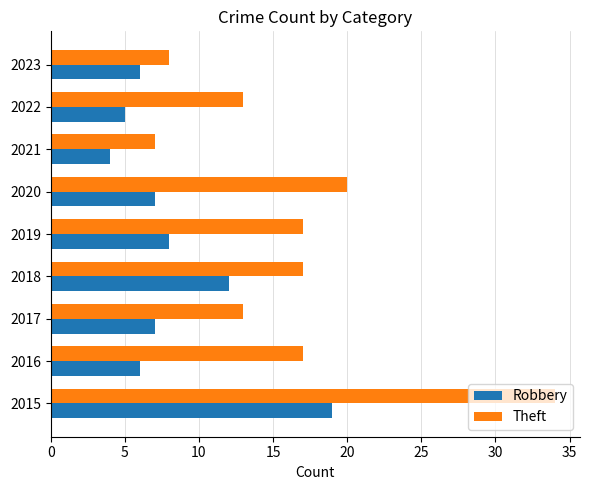

At which label is Robbery closest to 11?

2018